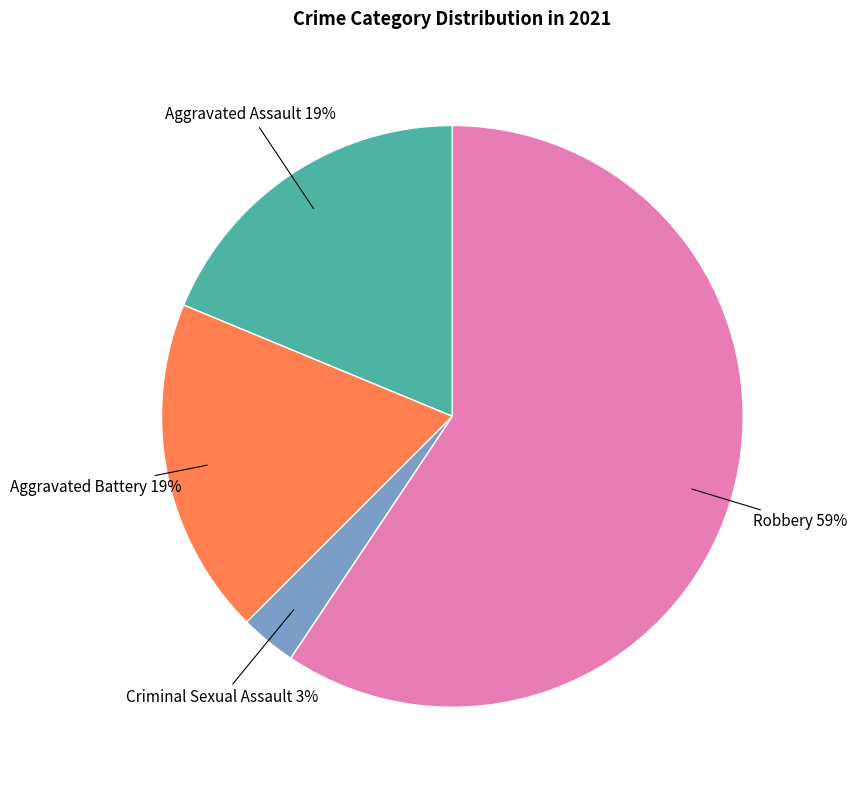

Which category has the biggest portion of the pie?

Robbery